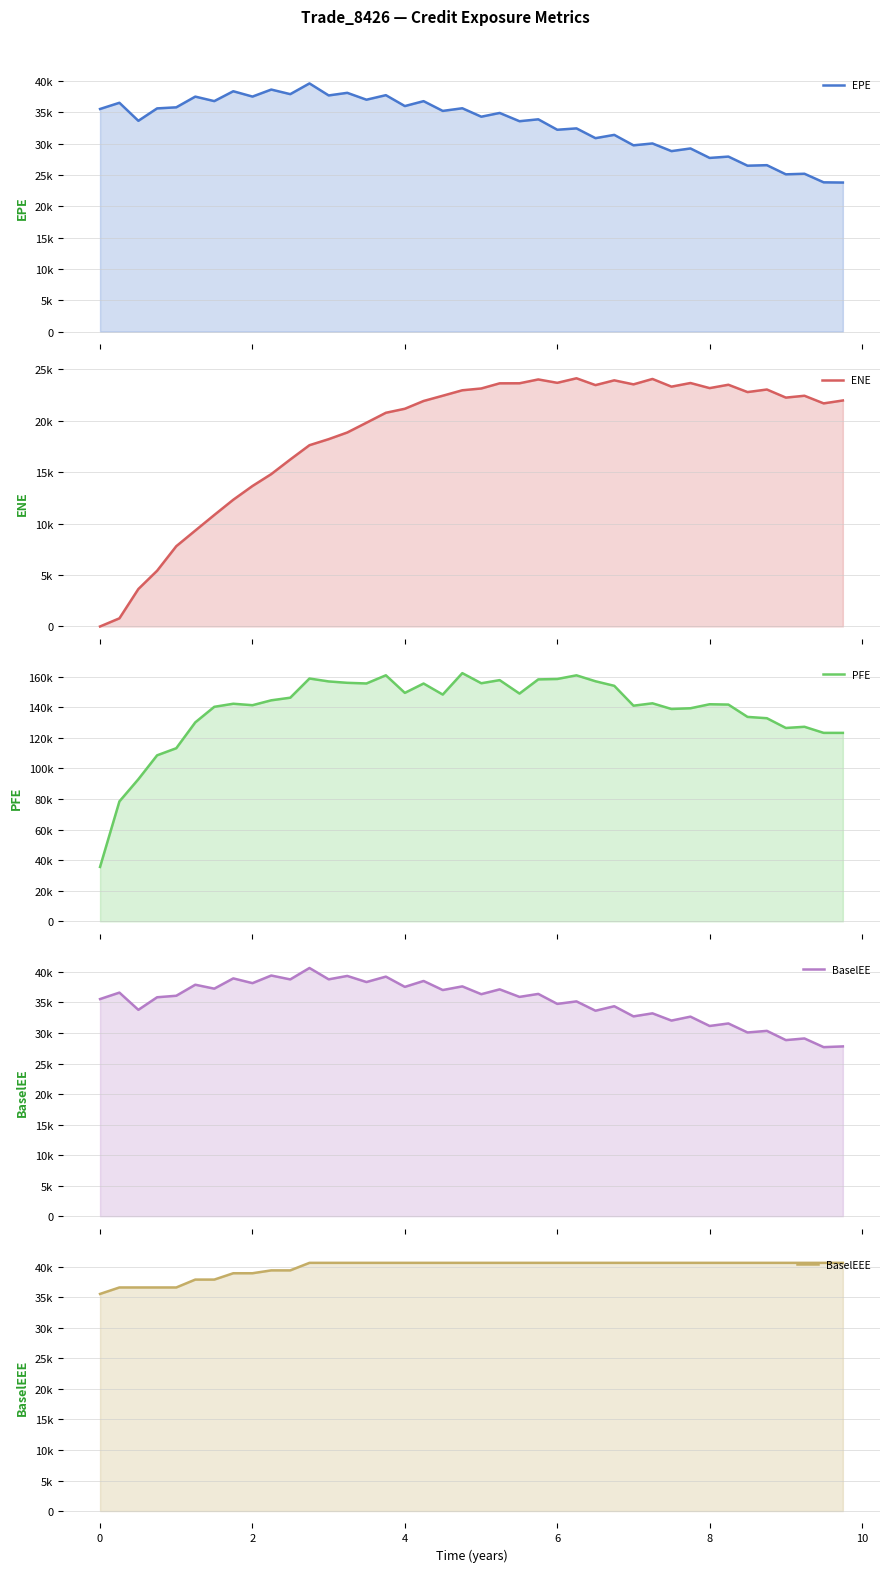

What are all the series names shown in the legend?

EPE, ENE, PFE, BaselEE, BaselEEE